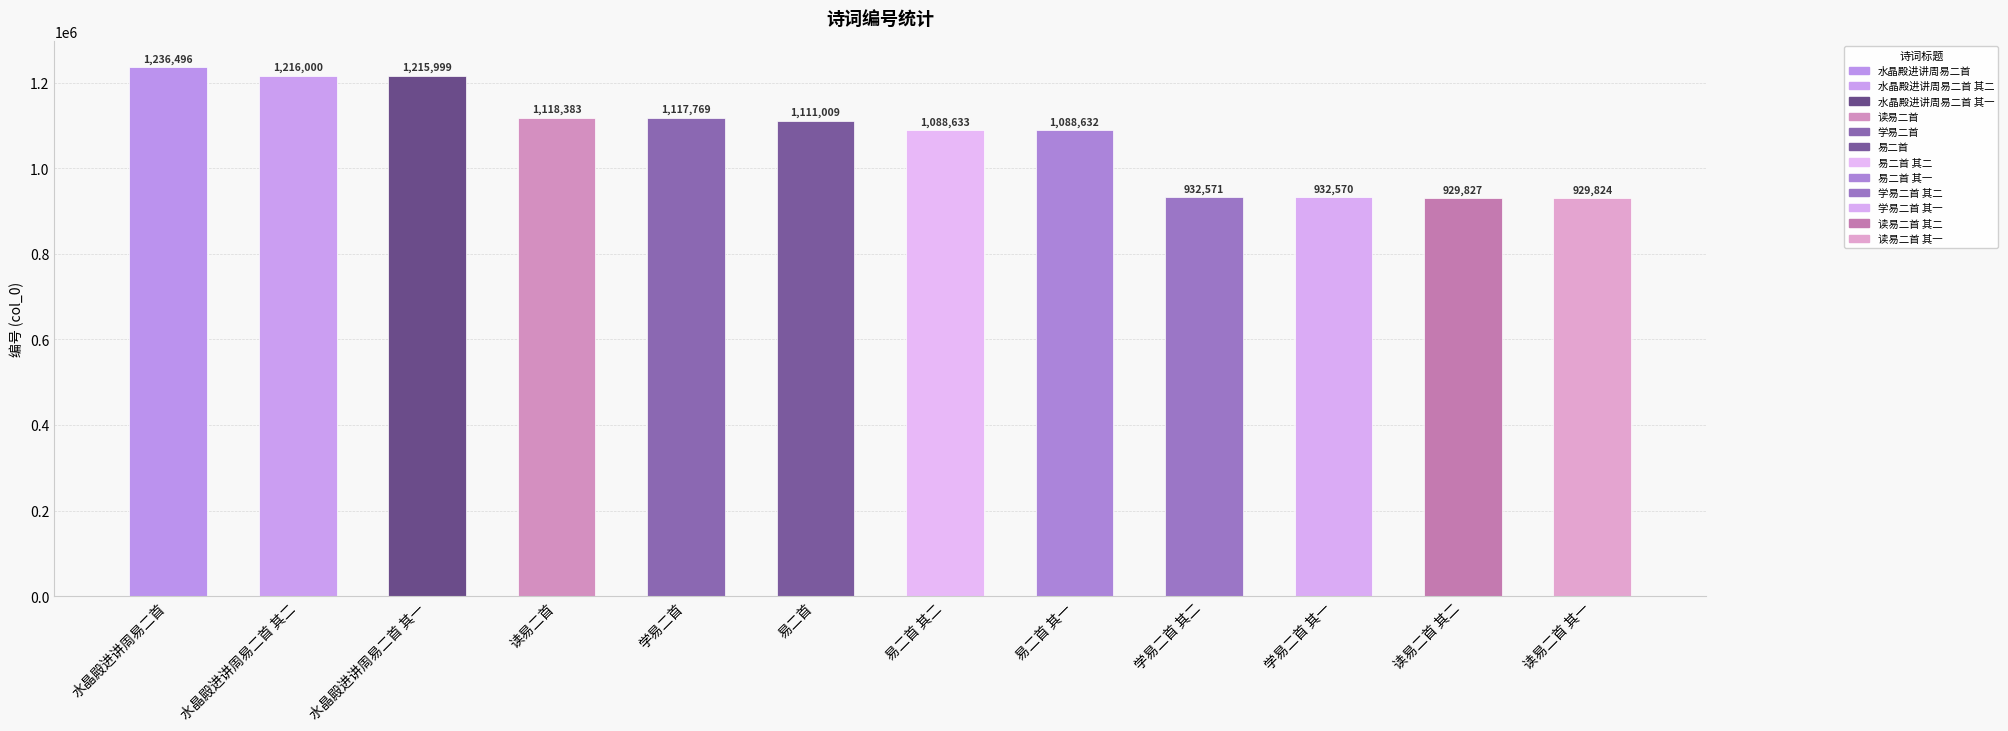

Read the value at 读易二首, to the nearest 100.

1118400